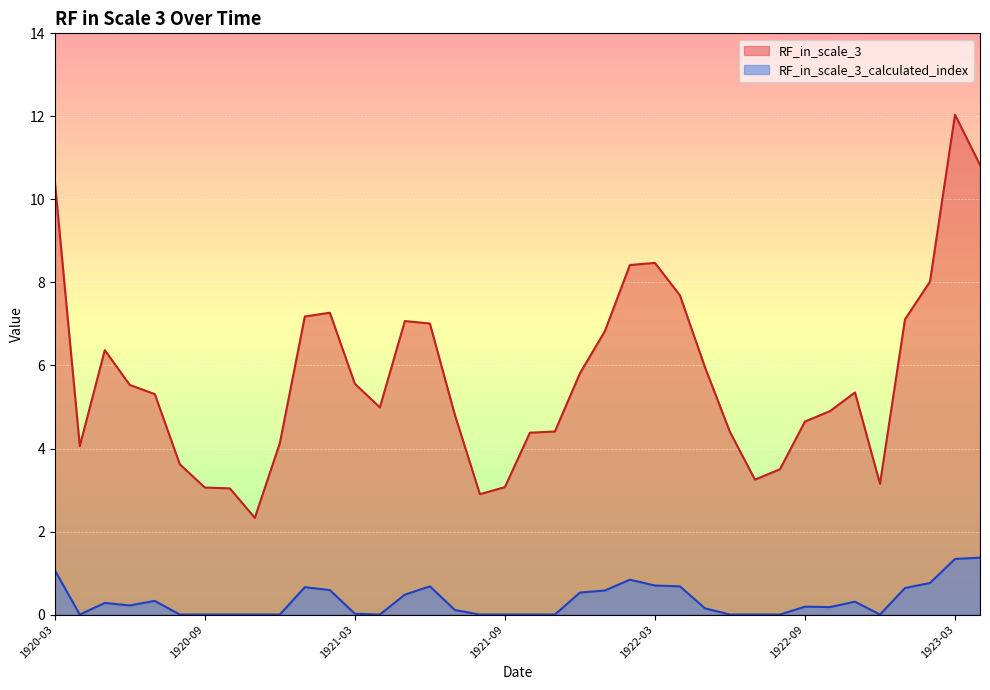

Where does the RF_in_scale_3 series first go above 5?

1920-03